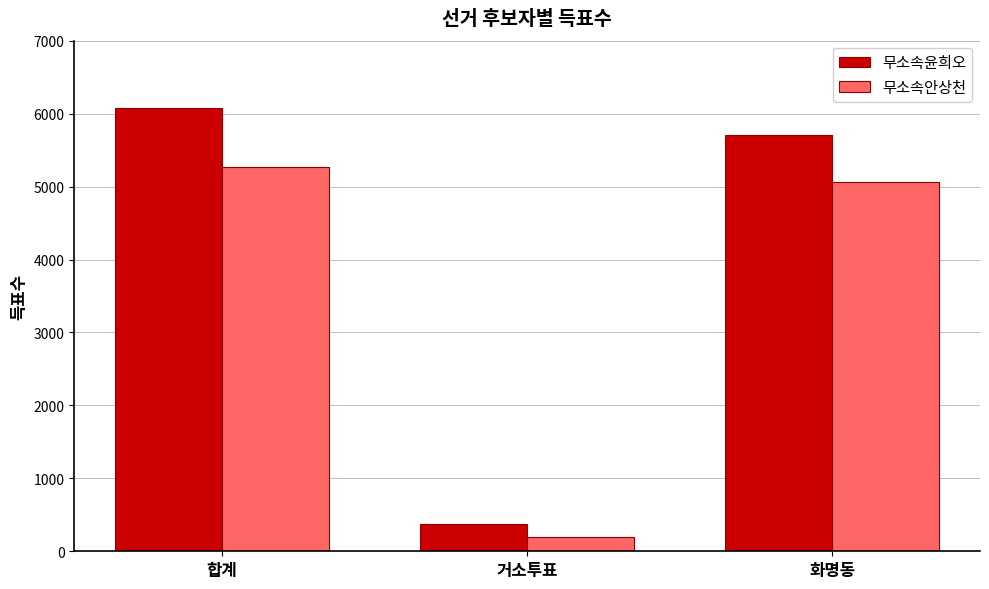

Are the bars grouped side by side (vs. stacked)?

Yes